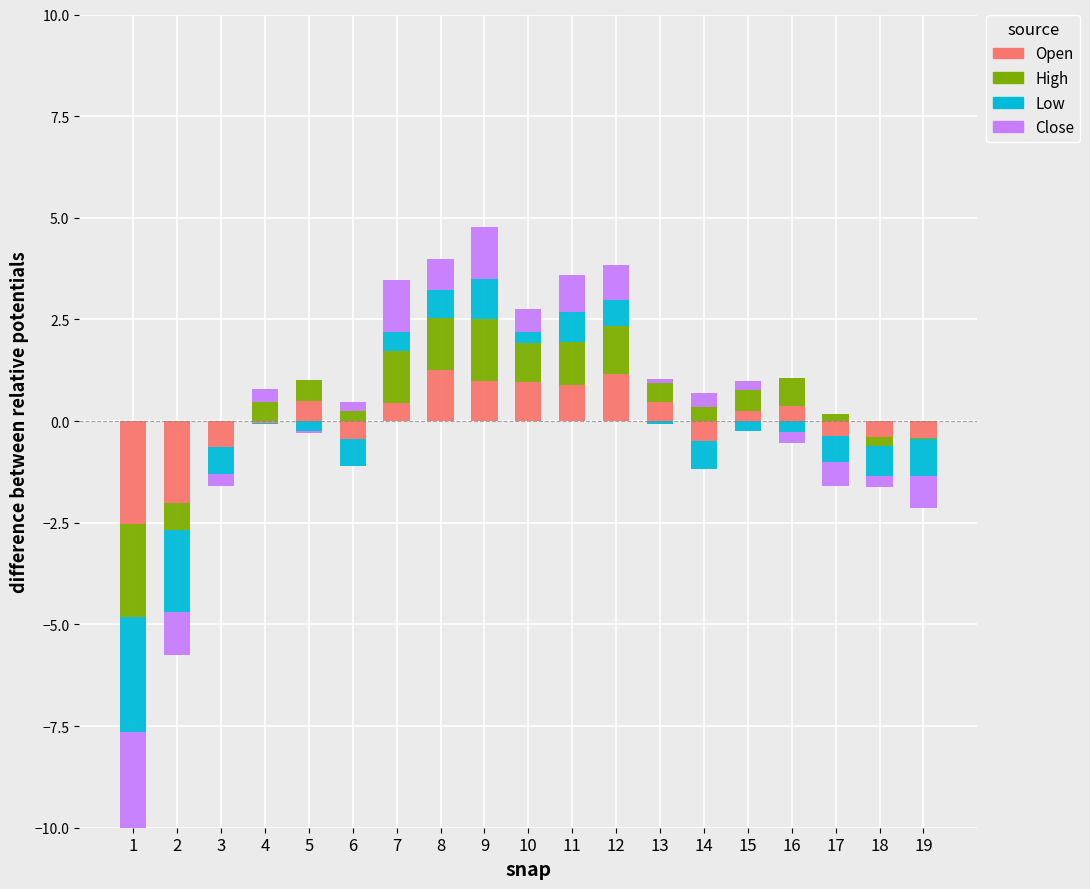

At which label does Low reach its minimum?

1